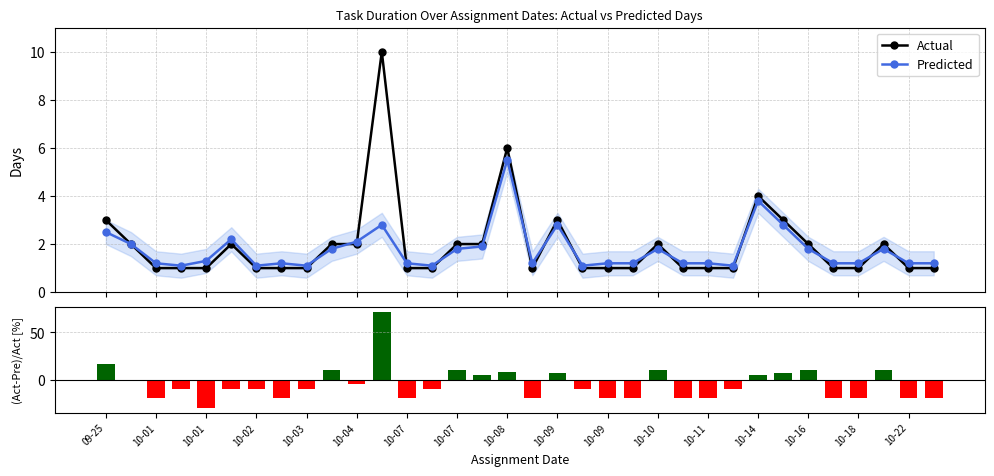

Are the bars horizontal?

No